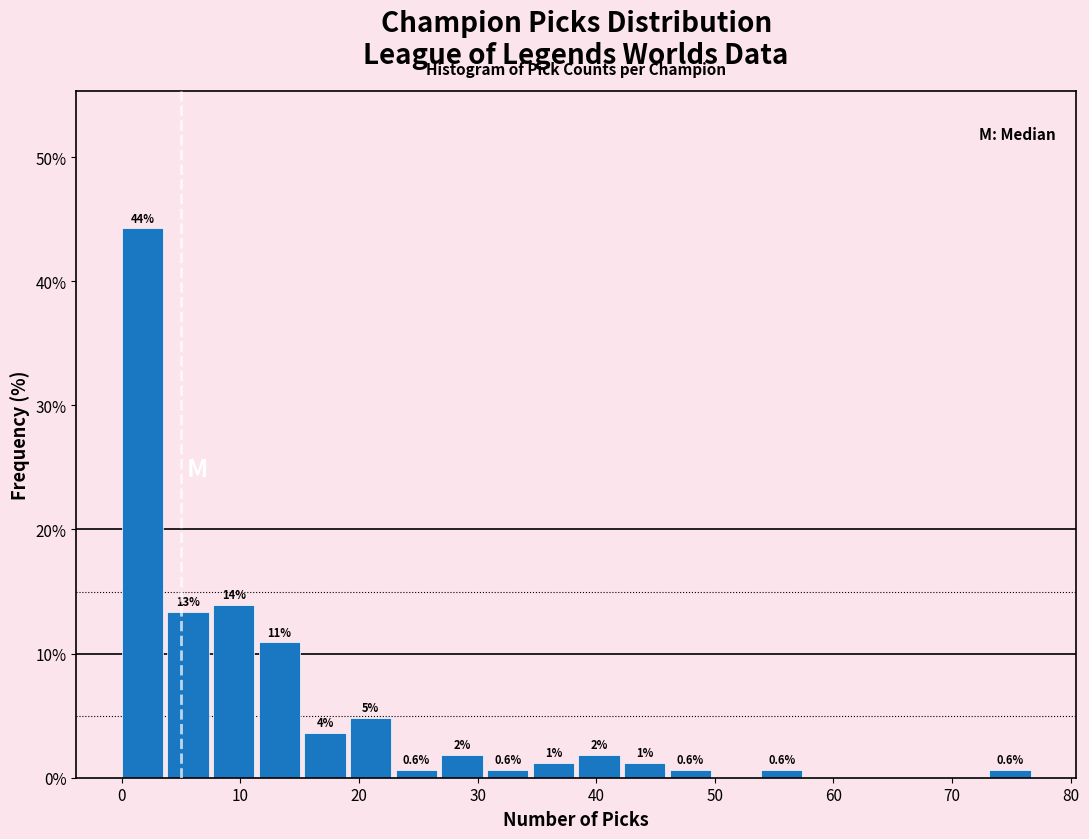

Around what value on the x-axis is the tallest bar? Give the approximate position of its centre, as read against the axis.

2